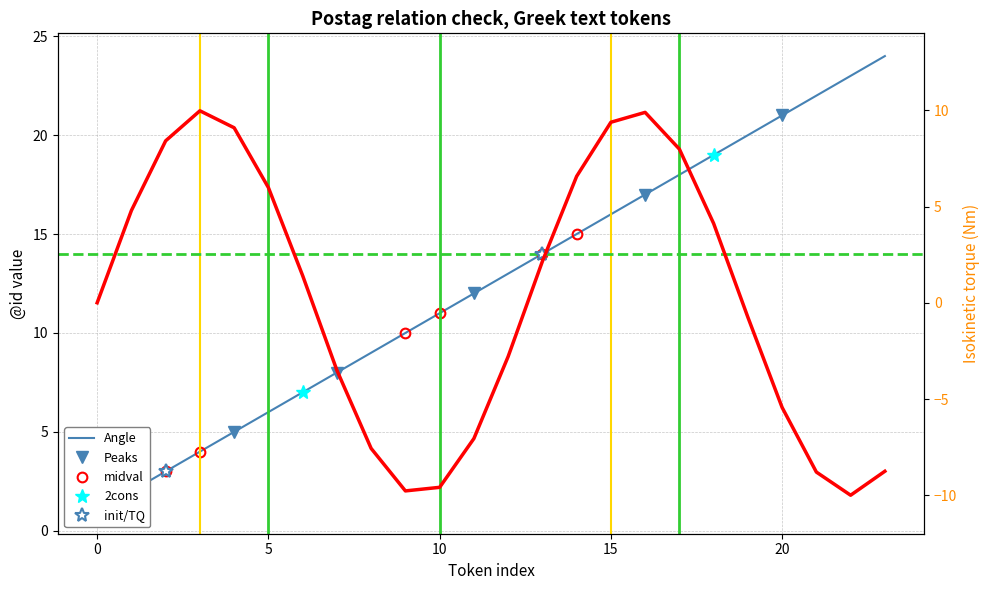

What is the approximate value at 3?

4